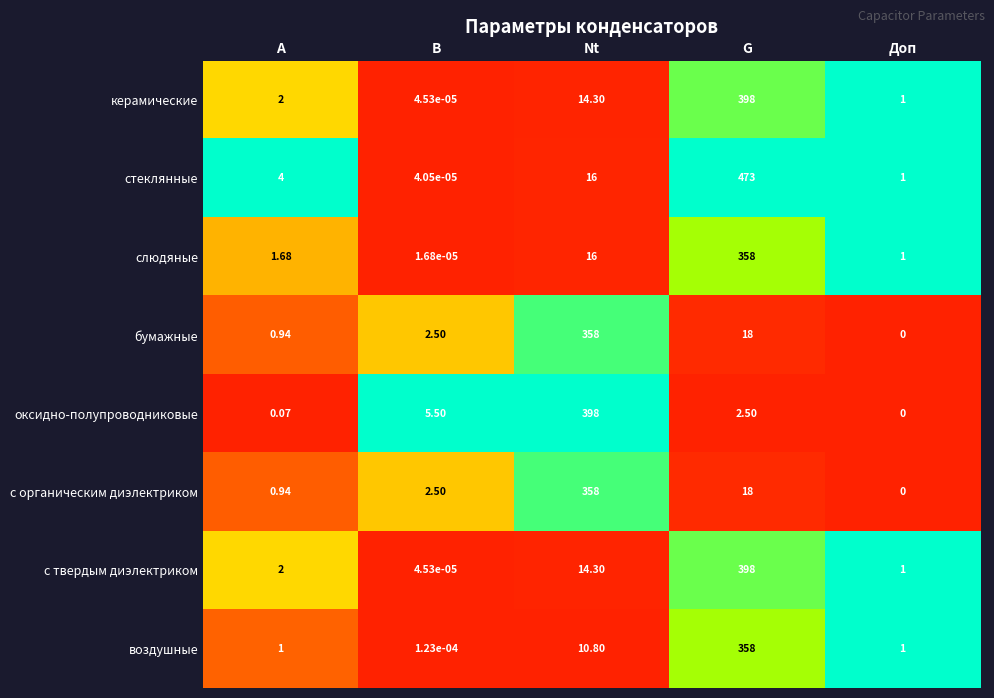

Which series has the largest total across all categories?

стеклянные